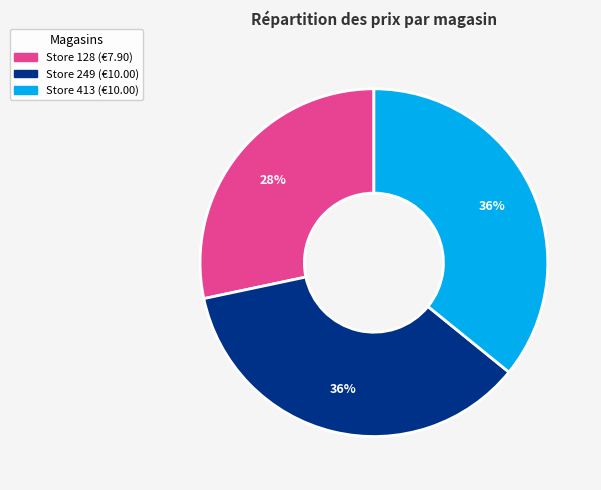

To the nearest percent, what is the average slice percentage?

33%